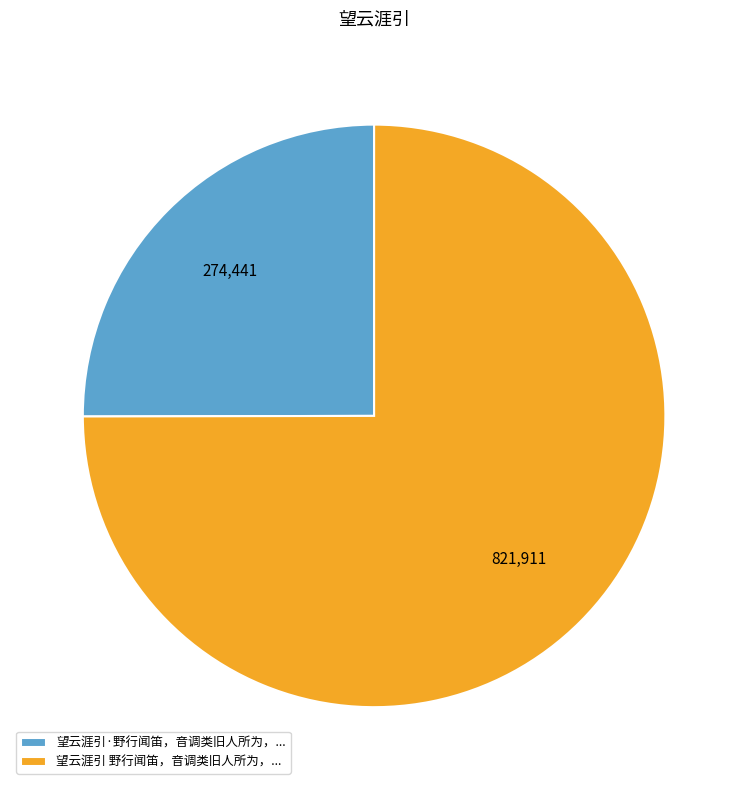

Approximately how many times larger is the value at 望云涯引 野行闻笛，音调类旧人所为，... compared to 望云涯引·野行闻笛，音调类旧人所为，...?

3.0